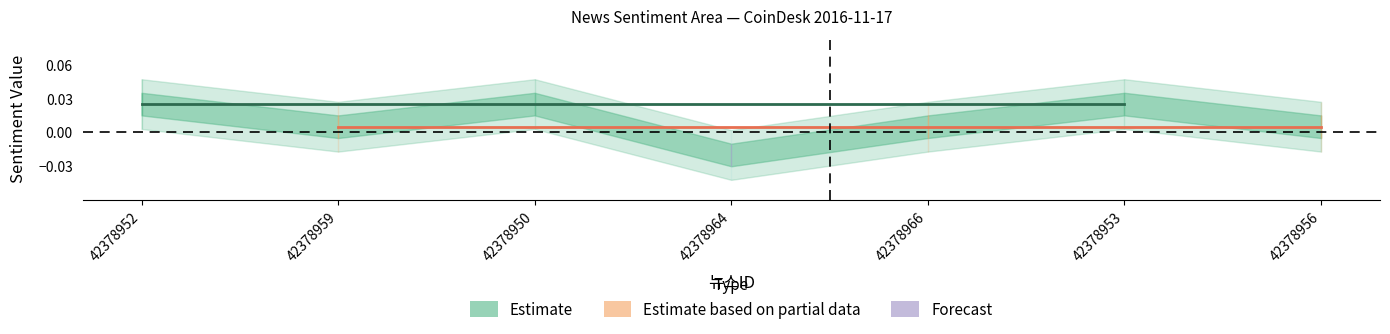

Rank the series by their average value, from highest to lowest.

Estimate, Estimate based on partial data